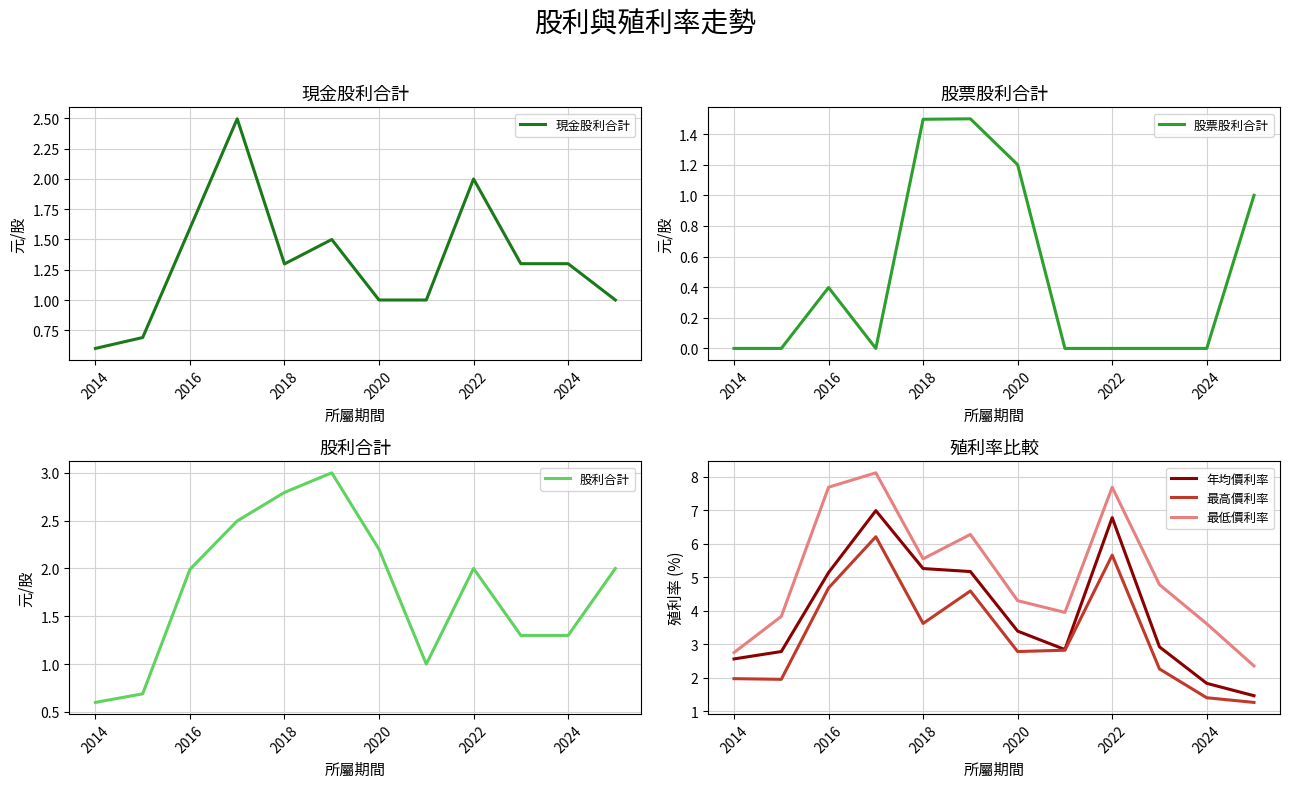

How many data points in 股利合計 are less than 2?

6